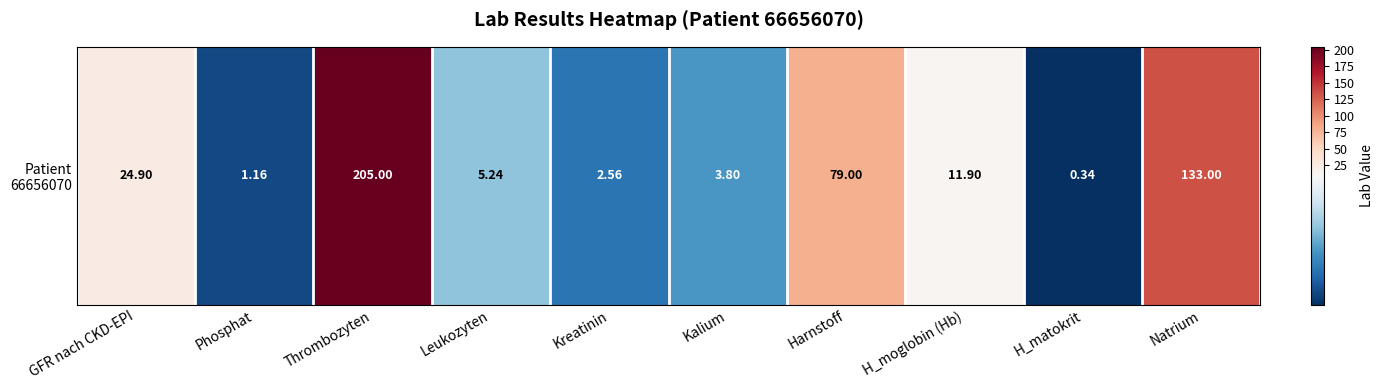

True or false: the data shows 0.3 at H_matokrit.

True